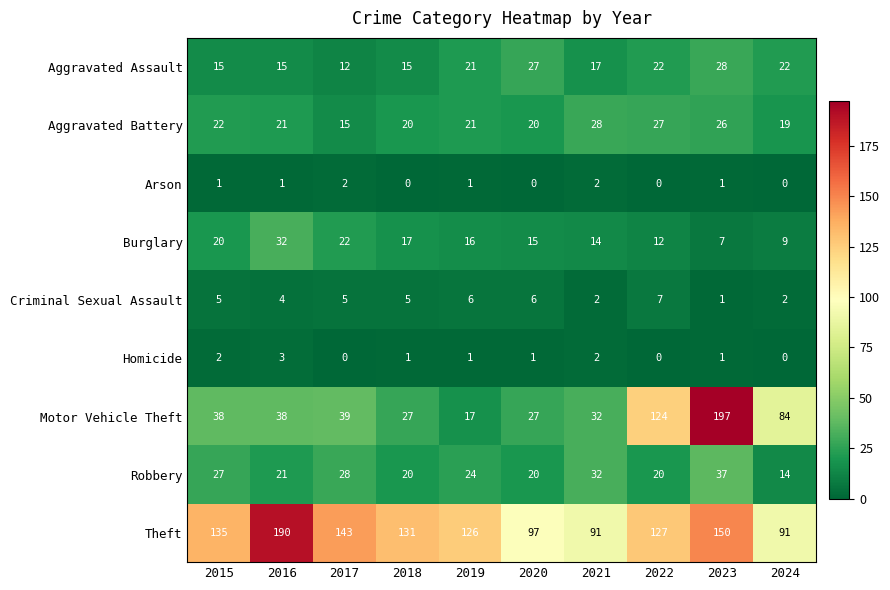

At which category is the sum across all series the highest?

2023